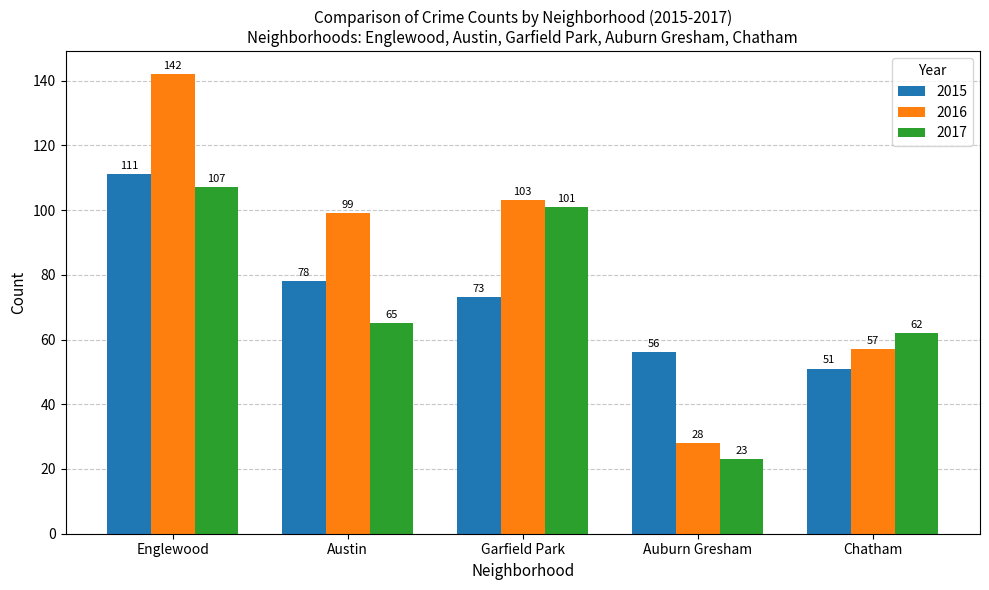

What is the value of the 2015 bar at the 2nd from the left?

78